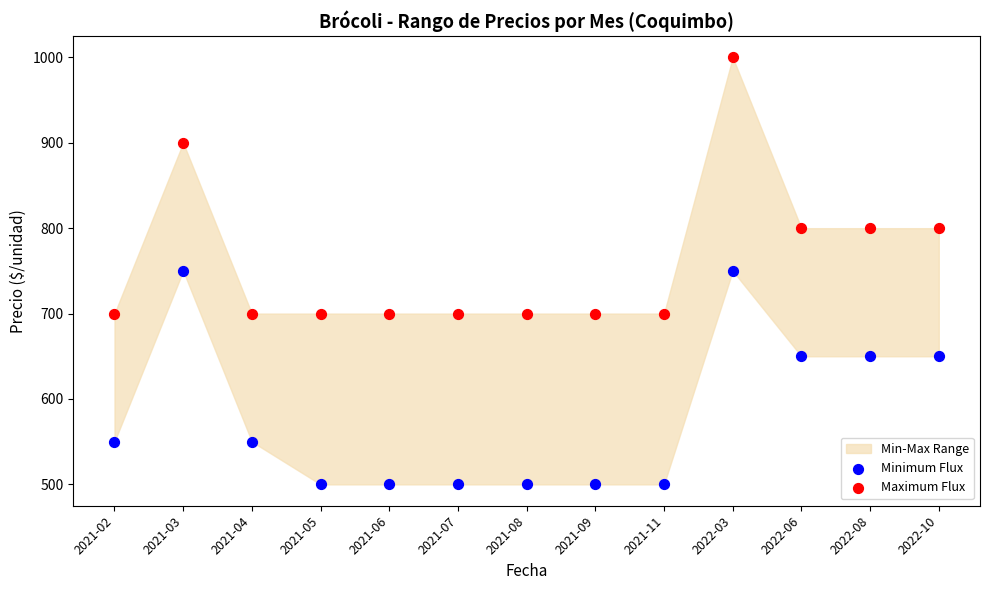

Which series reaches the minimum Y coordinate?

Minimum Flux